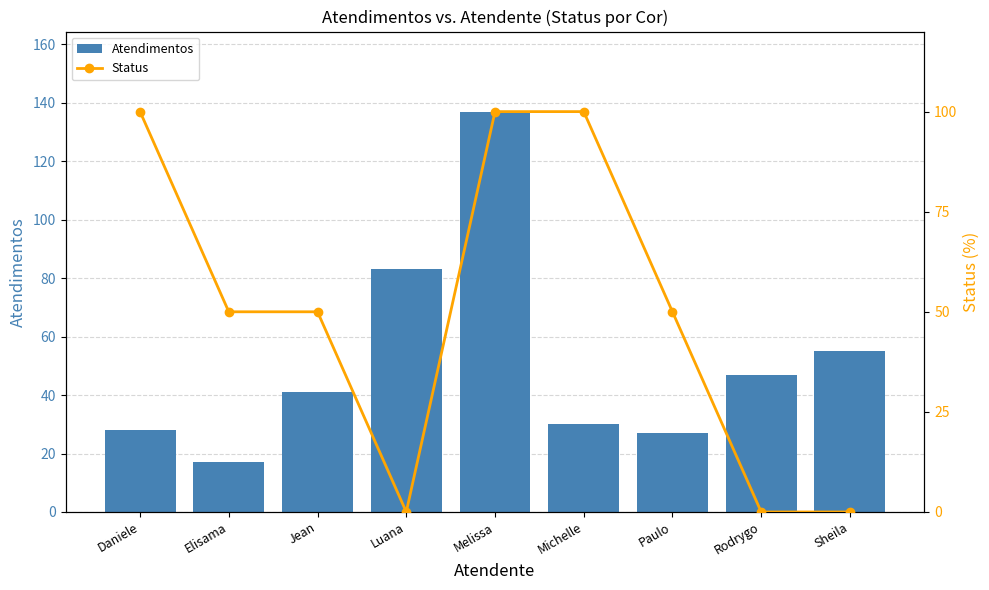

Is it true that Atendimentos equals 92 at Melissa?

False